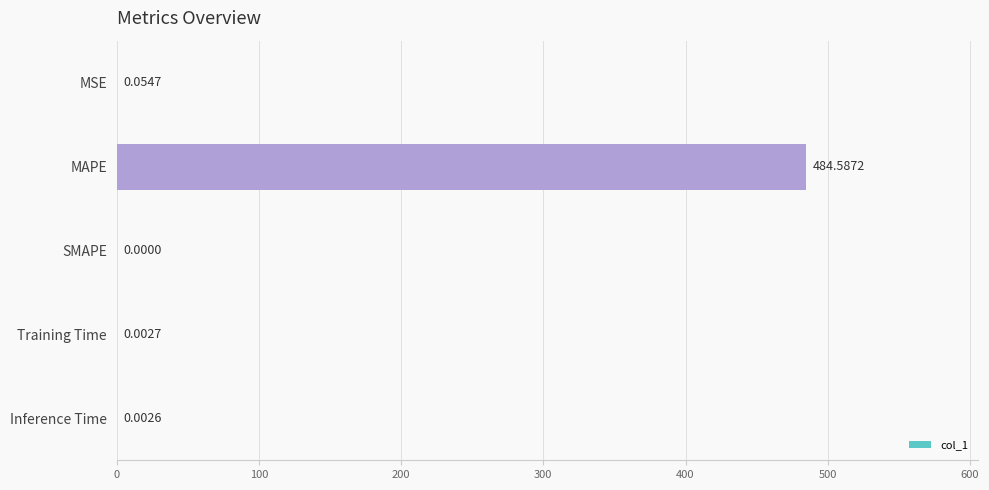

How many data points does each series have?

5